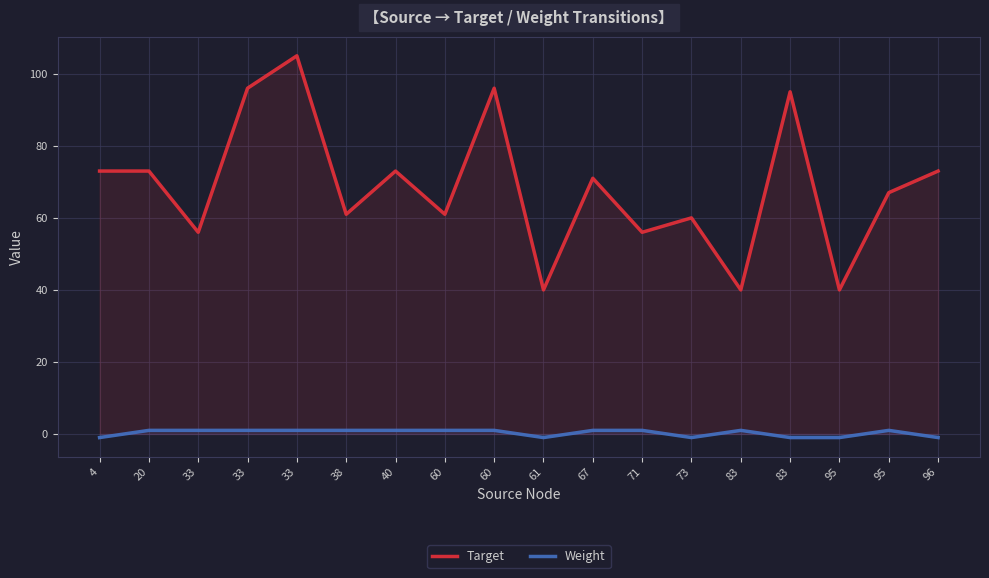

What is the average value of the Target series?

69